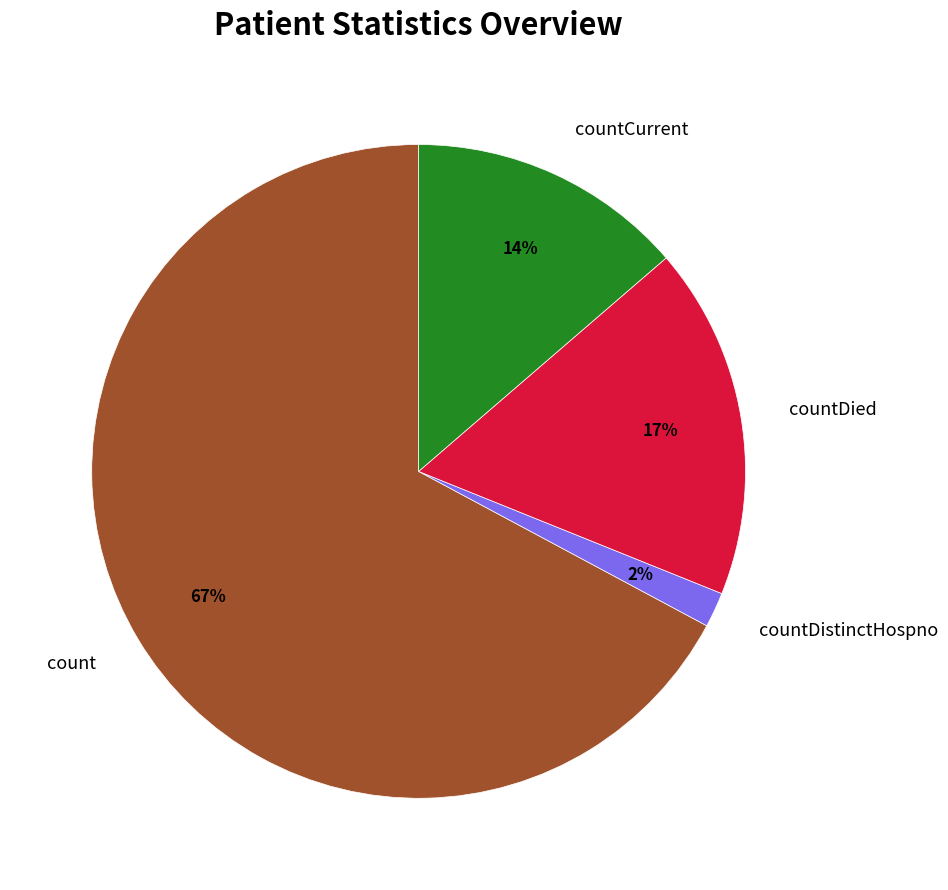

Count the number of slices in the pie.

4